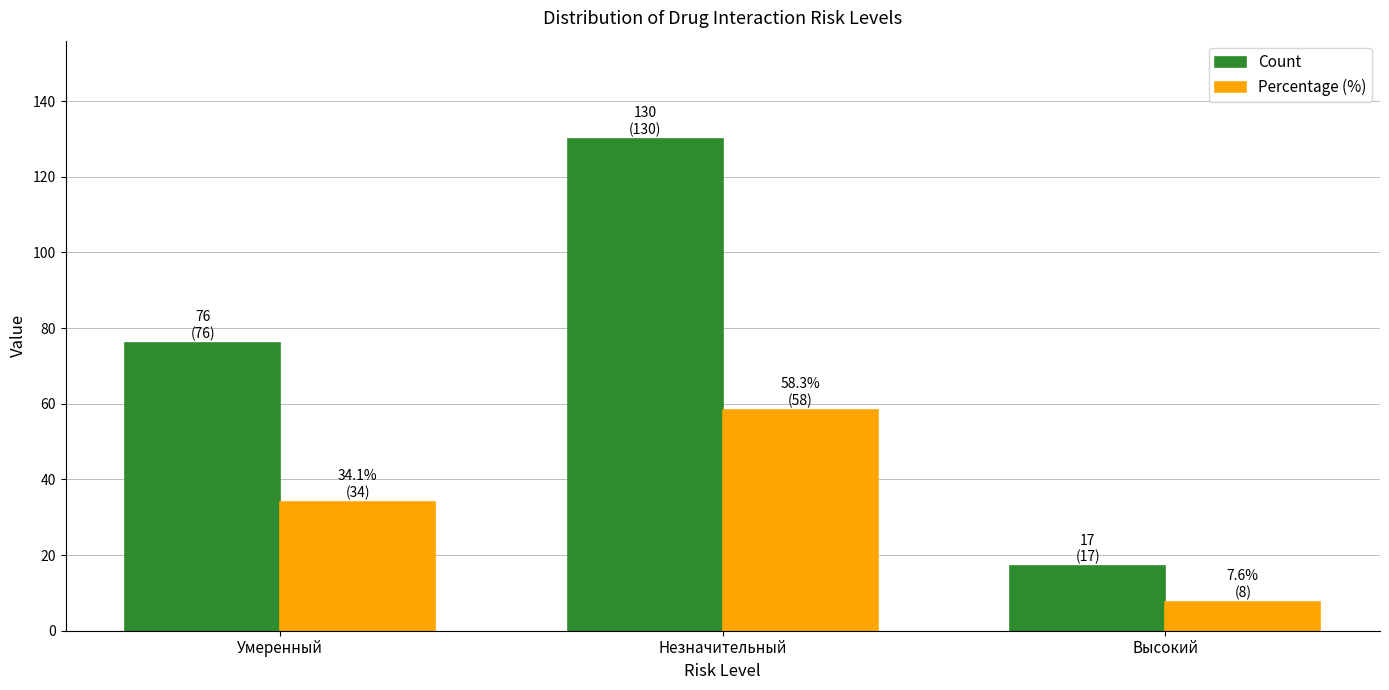

Does the chart contain any negative values?

No